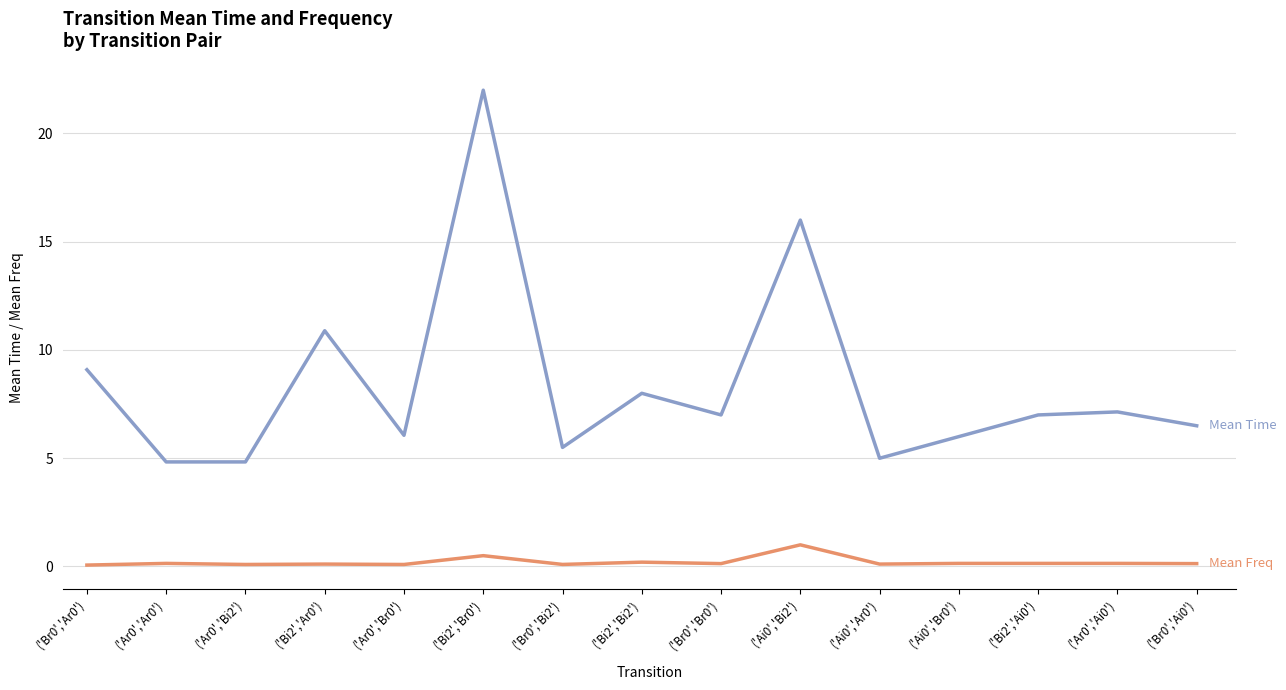

At which category is the sum across all series the highest?

('Bi2','Br0')